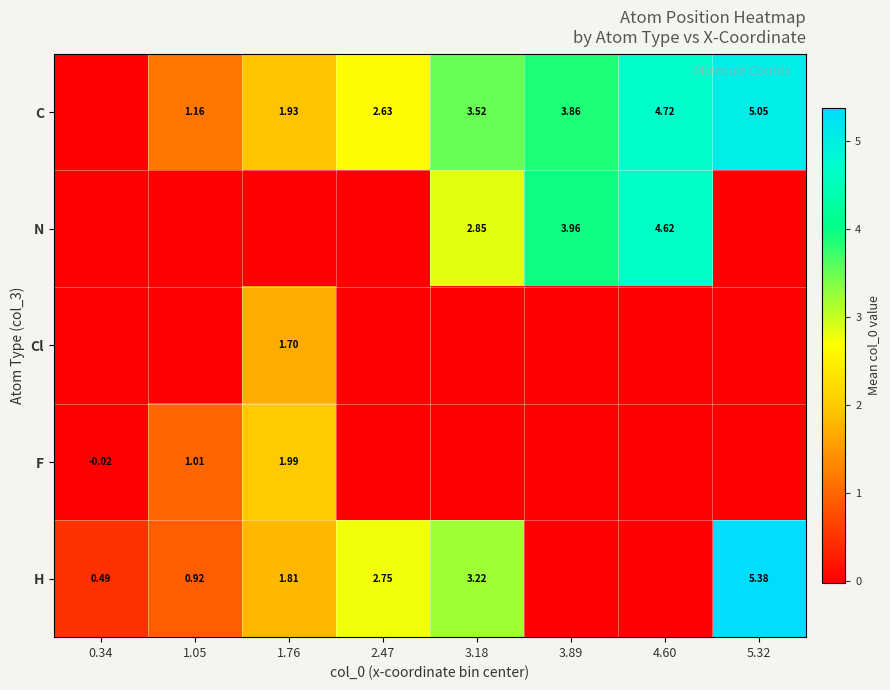

Is the value of C at 5.32 greater than the value of H at 2.47?

Yes